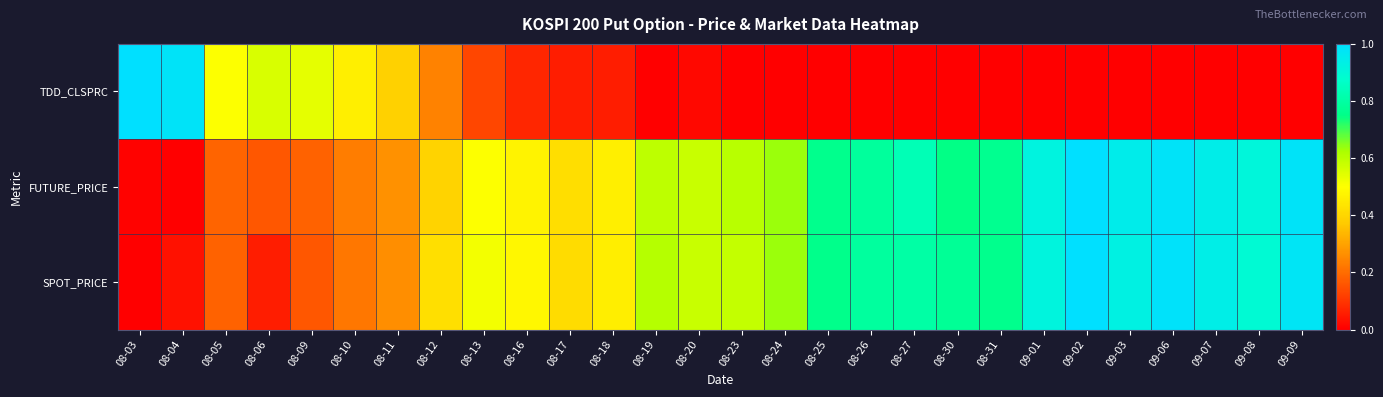

Which series has the largest total across all categories?

FUTURE_PRICE